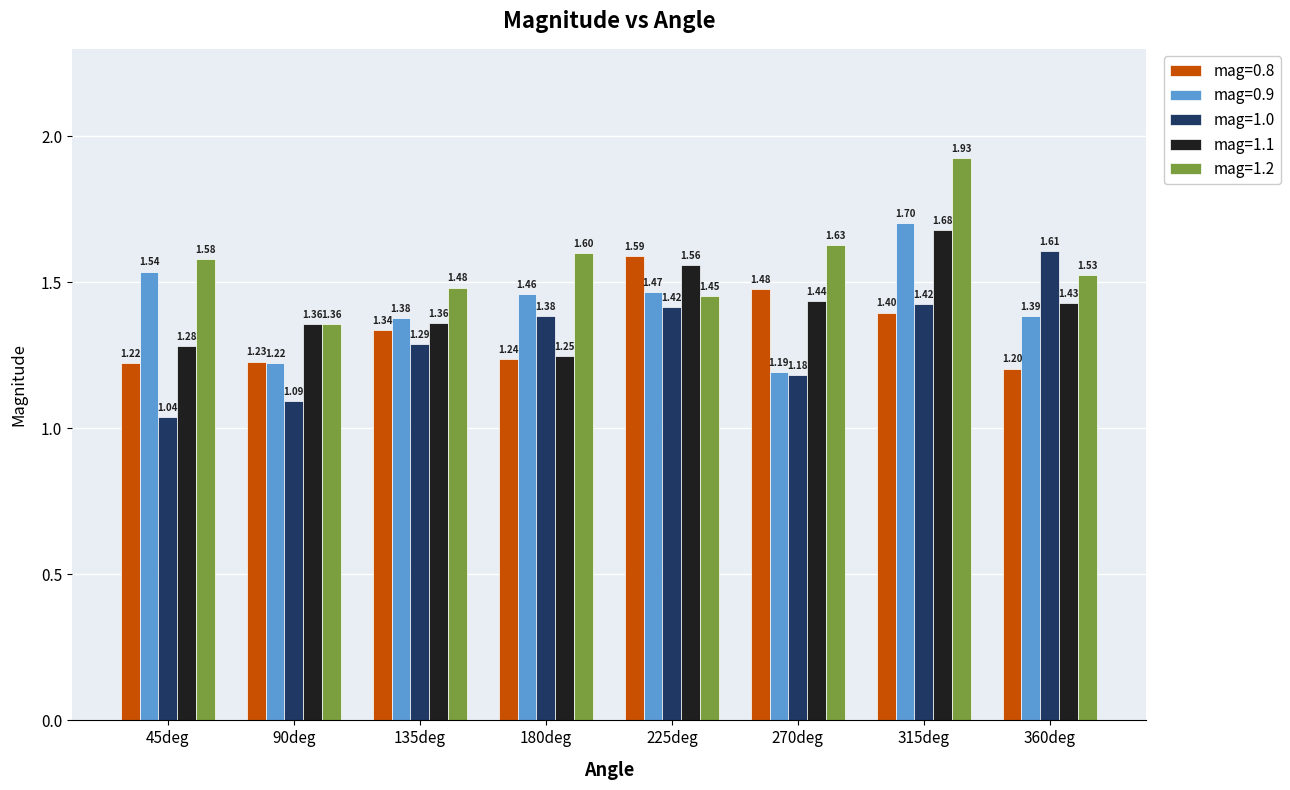

What is the difference between the highest and lowest values at 315deg?

0.5